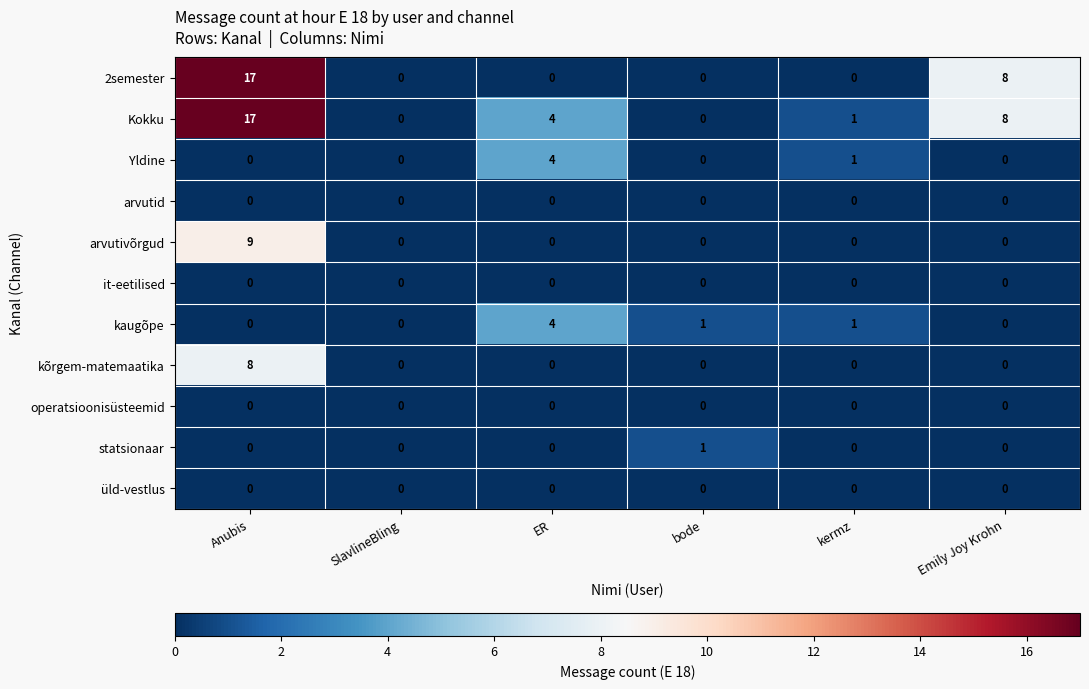

Which series changed the most between Anubis and ER?

2semester